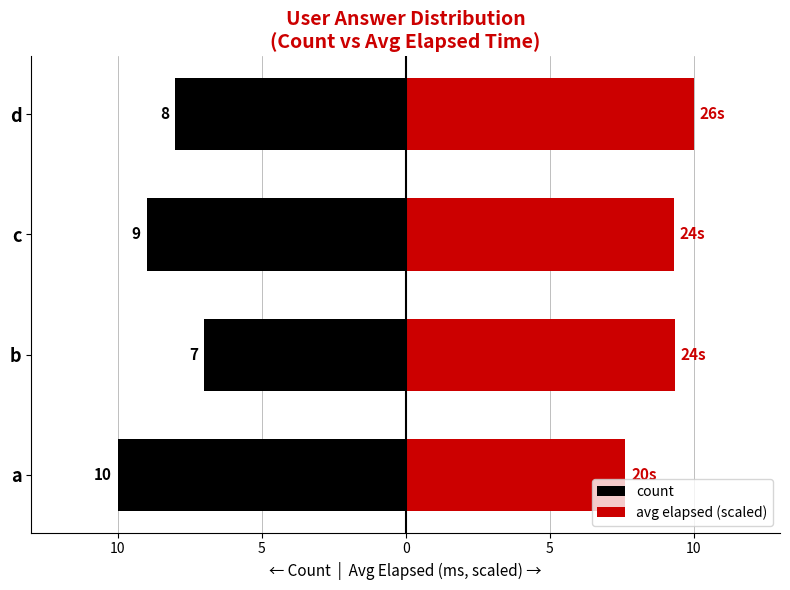

Is the value of count at d greater than the value of avg elapsed (scaled) at c?

No